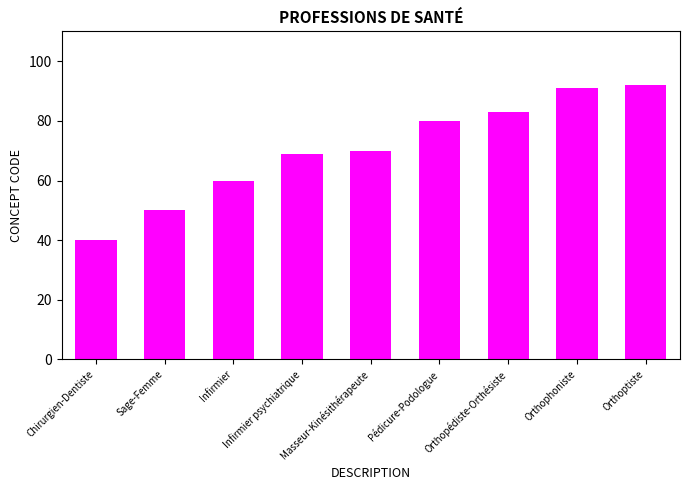

Reading right to left, list all the values displayed in this chart.

92	91	83	80	70	69	60	50	40